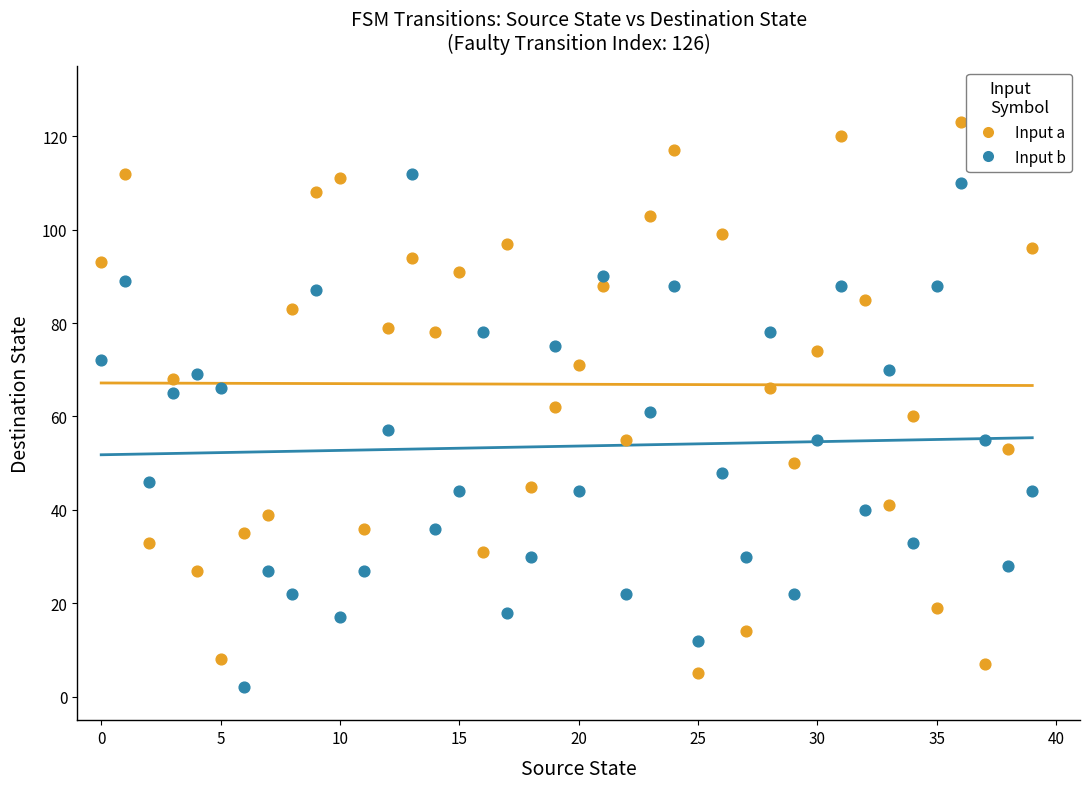

Across all data points, what is the range of Y values (max minus min)?

121